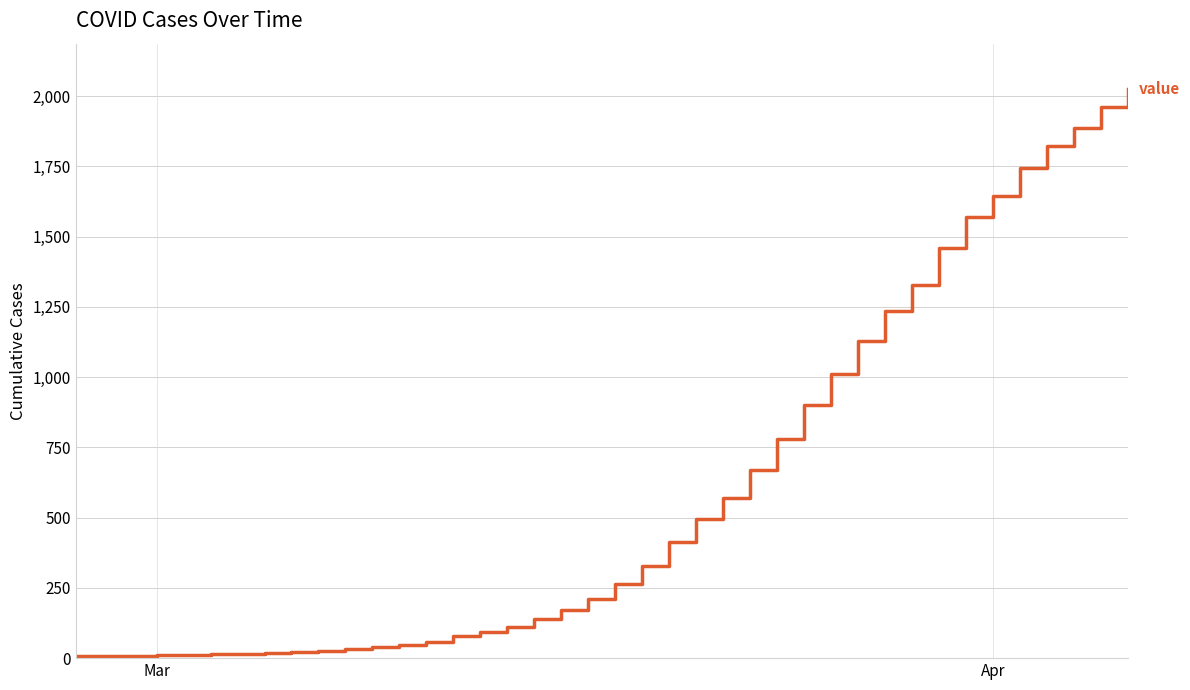

What is the difference between the maximum and minimum values?

2018